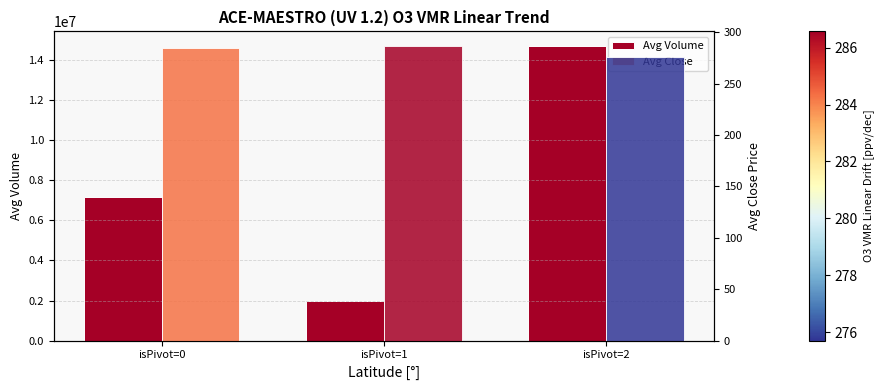

Where does the Avg Volume series first go above 7178784?

isPivot=0